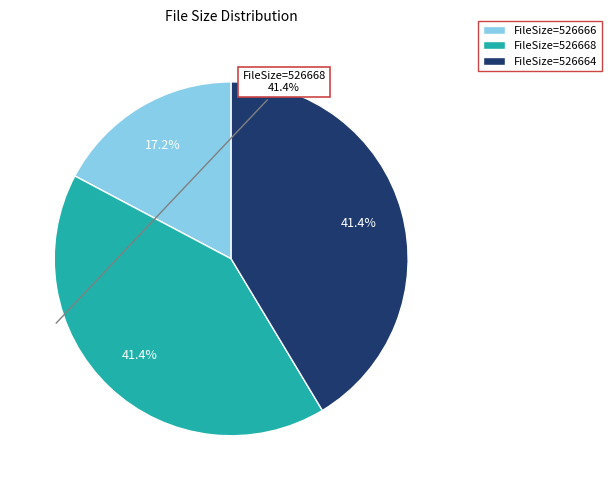

Is there a majority slice in this chart?

No